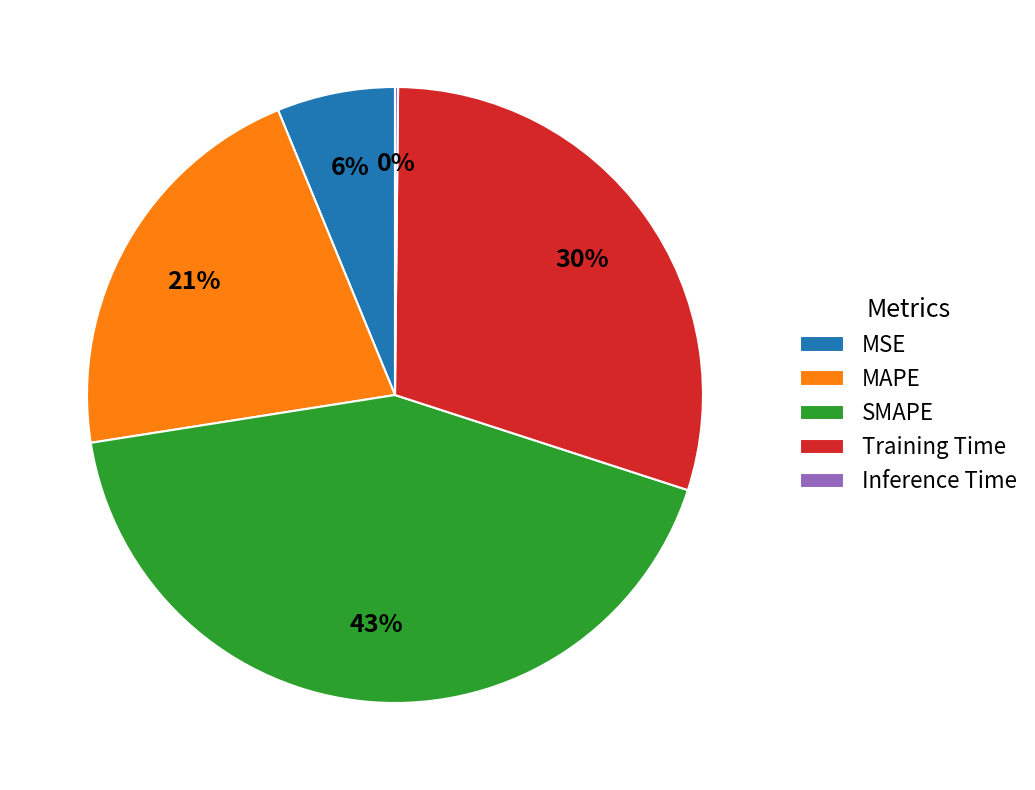

Do Training Time and SMAPE together represent more than half of the pie?

Yes